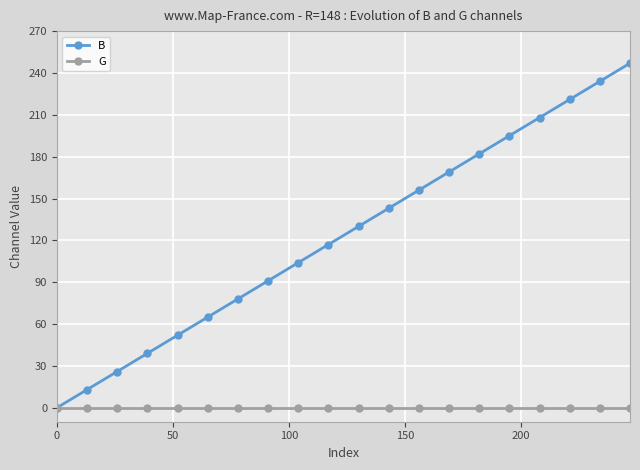

Rank the series by their average value, from lowest to highest.

G, B